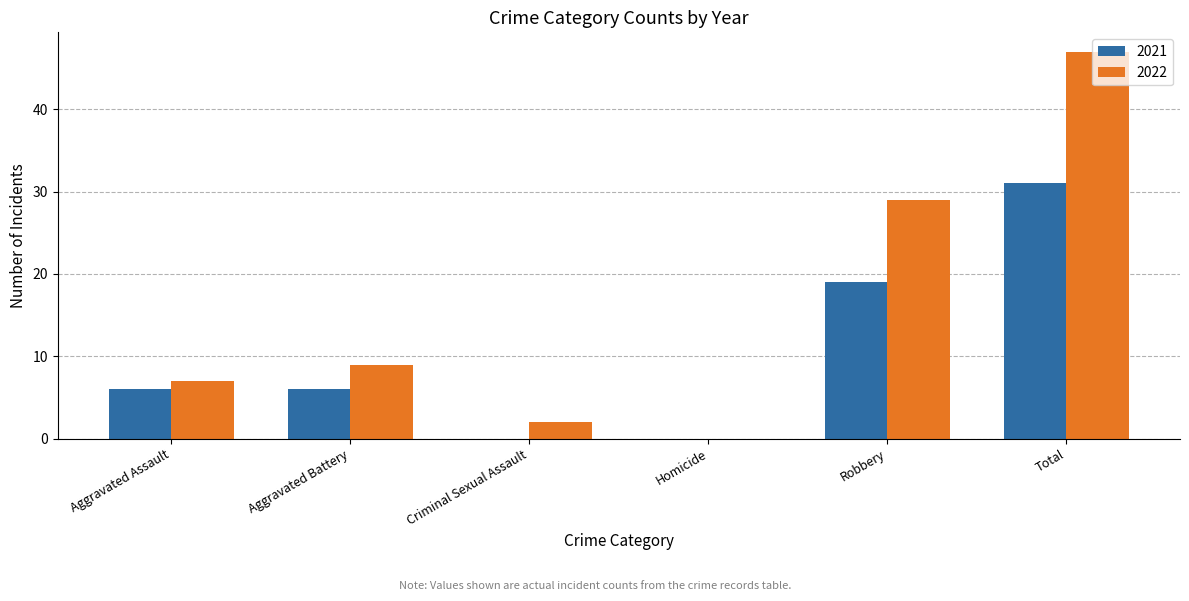

Reading left to right, extract all data points from this chart.

2021: 6	6	0	0	19	31
2022: 7	9	2	0	29	47